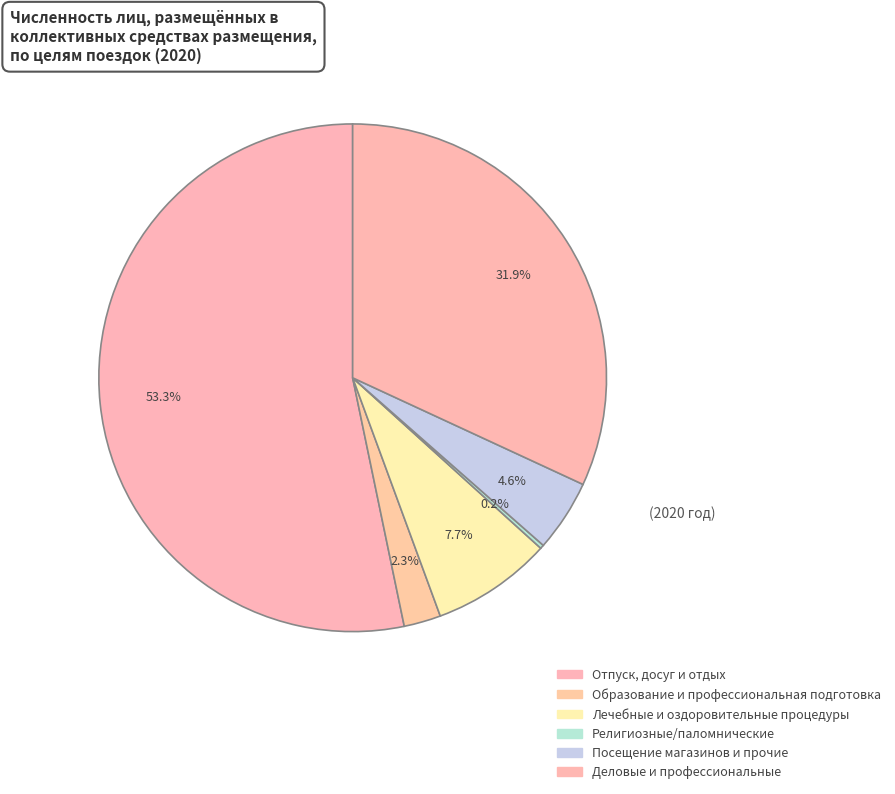

Is the sum of Религиозные/паломнические and Деловые и профессиональные greater than half?

No